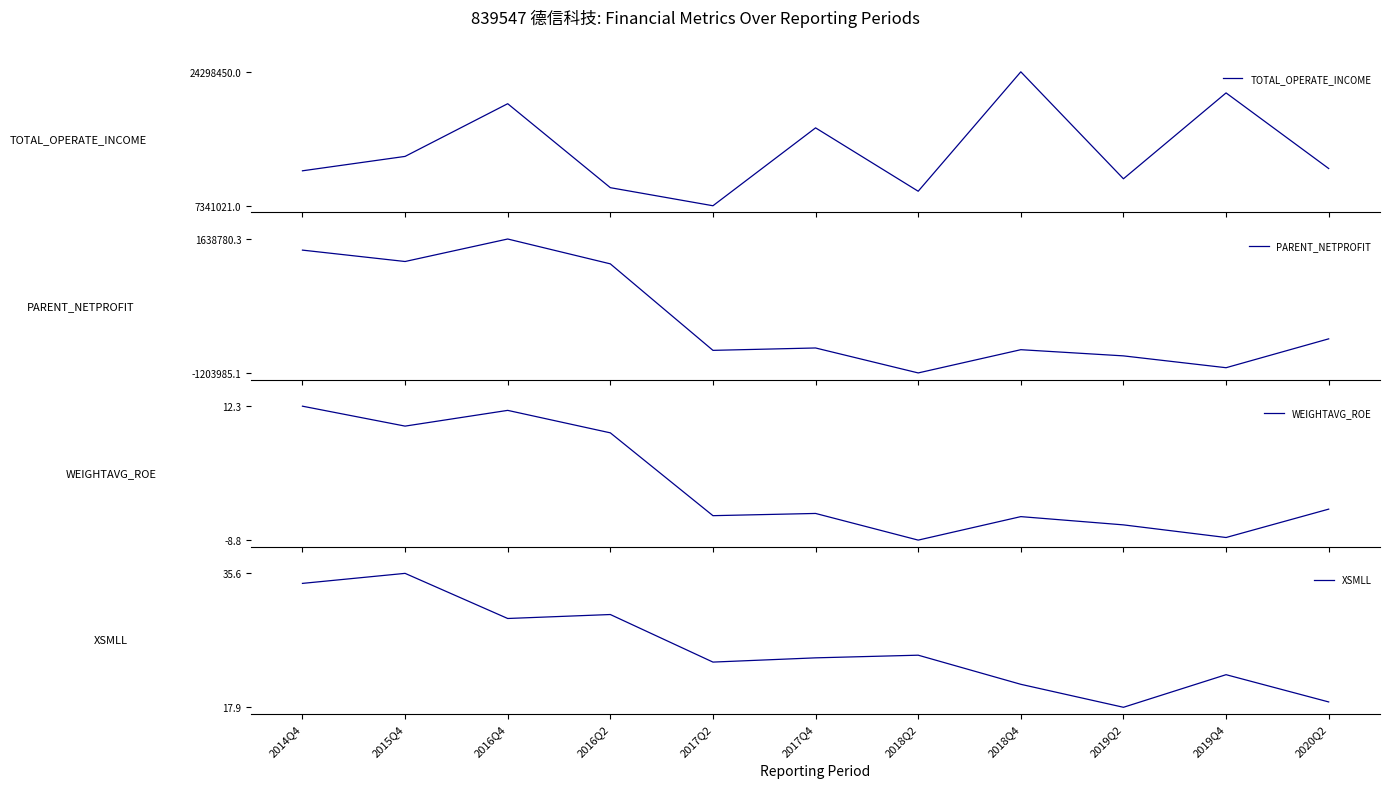

At which label does XSMLL reach its minimum?

2019Q2